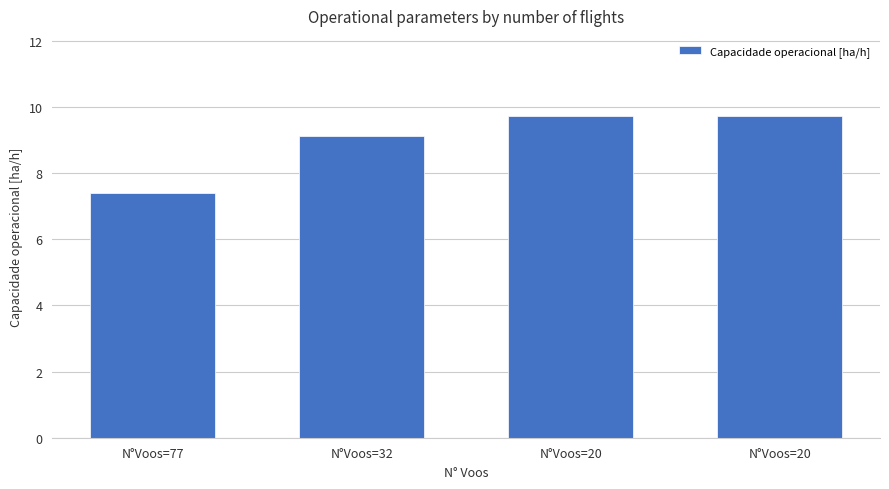

How many categories are shown in the chart?

4